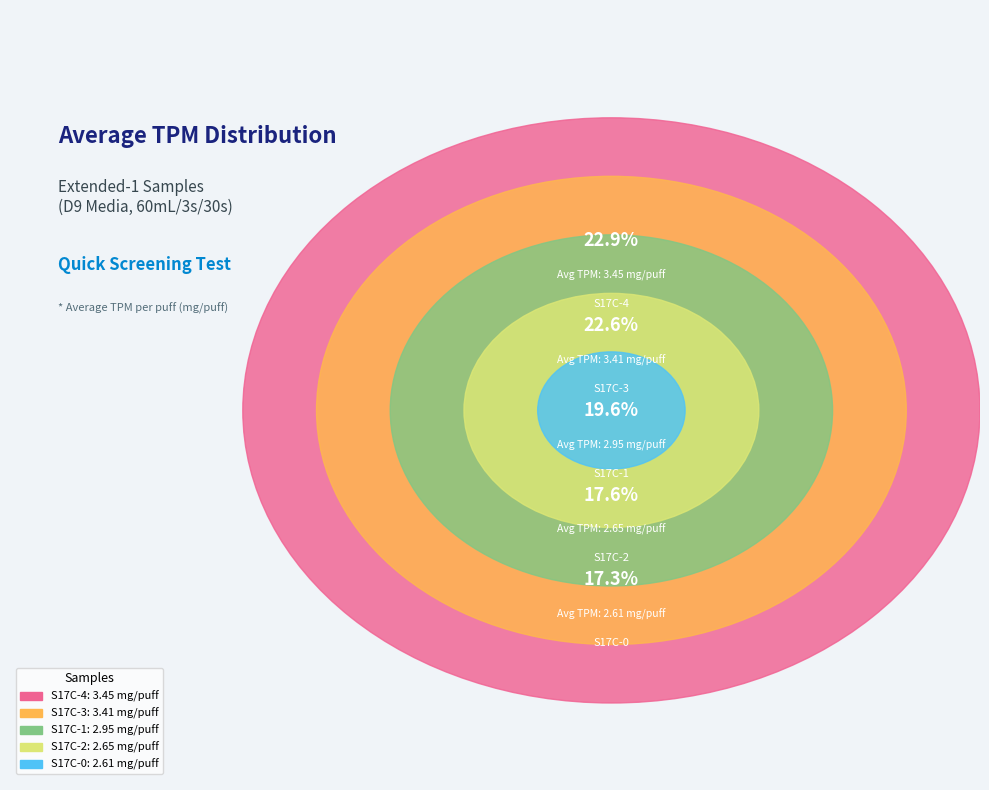

What percentage do S17C-3 and S17C-4 together represent?

45.5%